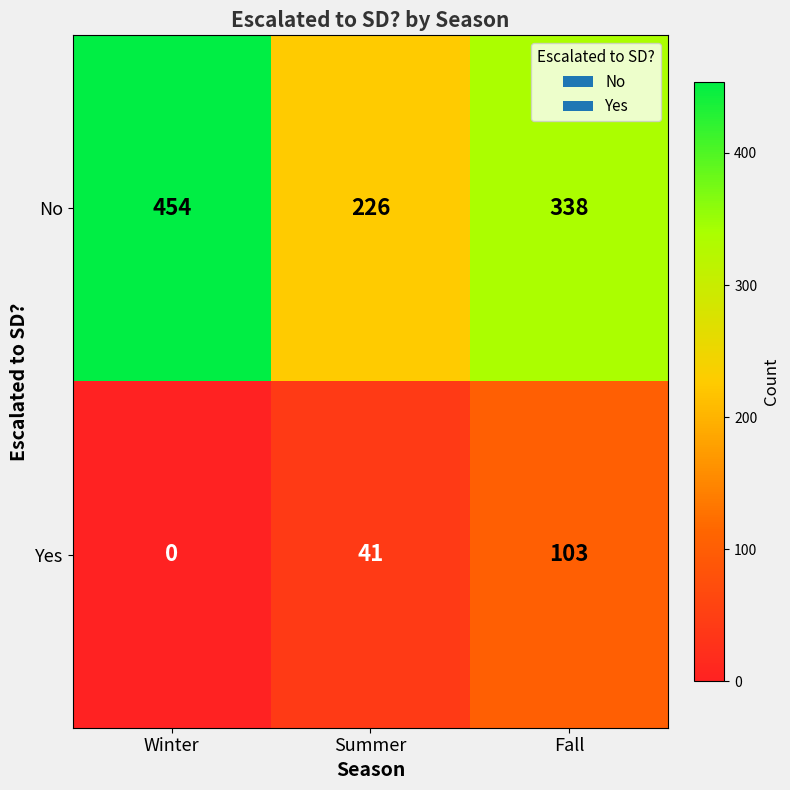

At which label does Yes reach its peak?

Fall